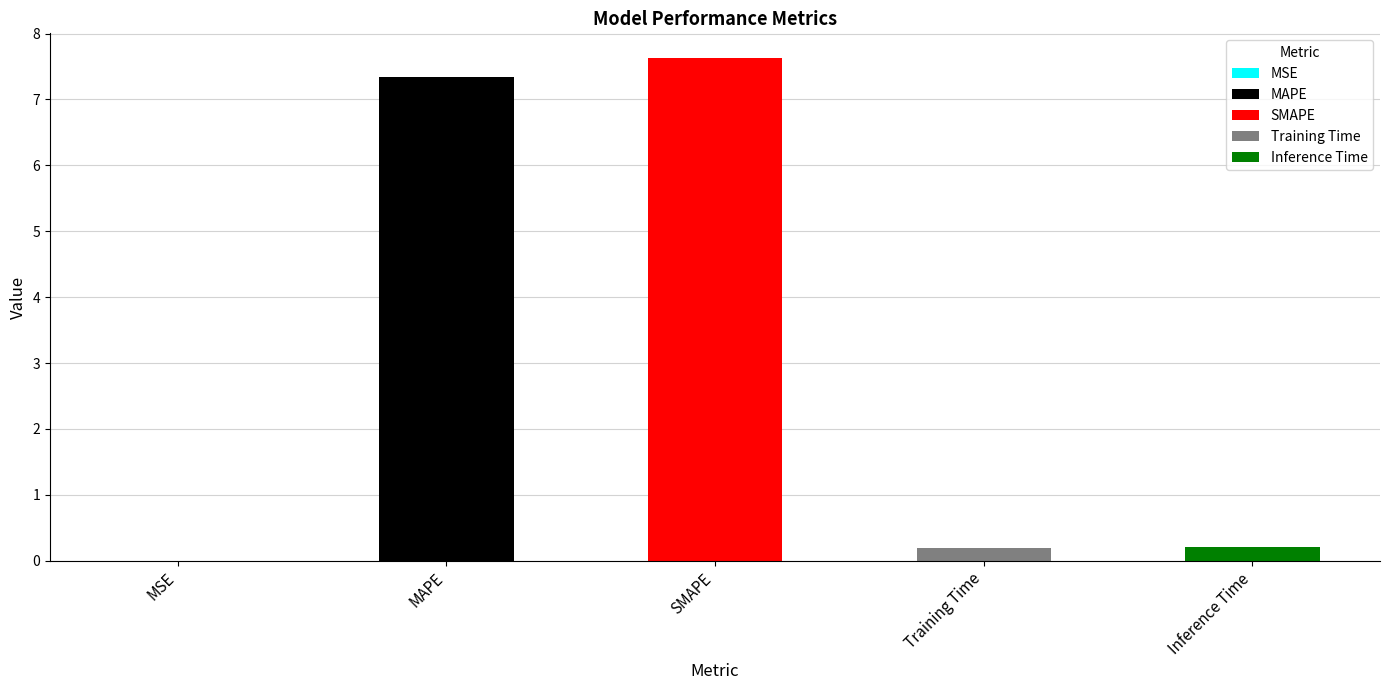

Reading left to right, transcribe all the data shown in this chart.

0.0	7.3	7.6	0.2	0.2